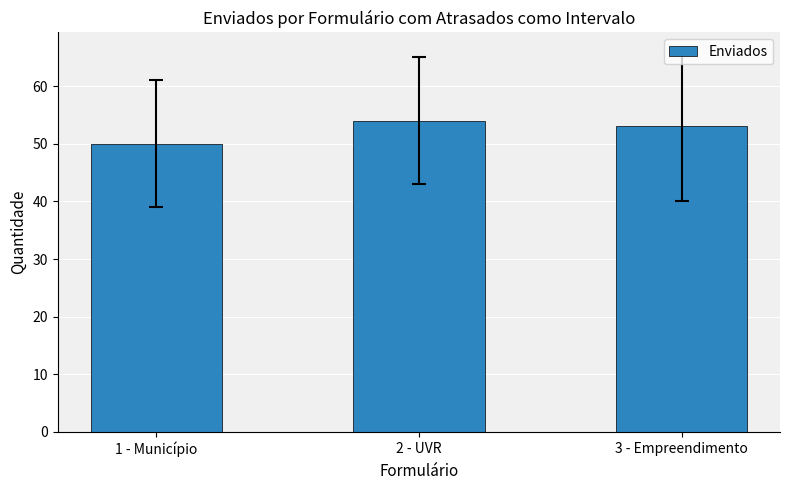

What is the difference between the maximum and second lowest values?

1